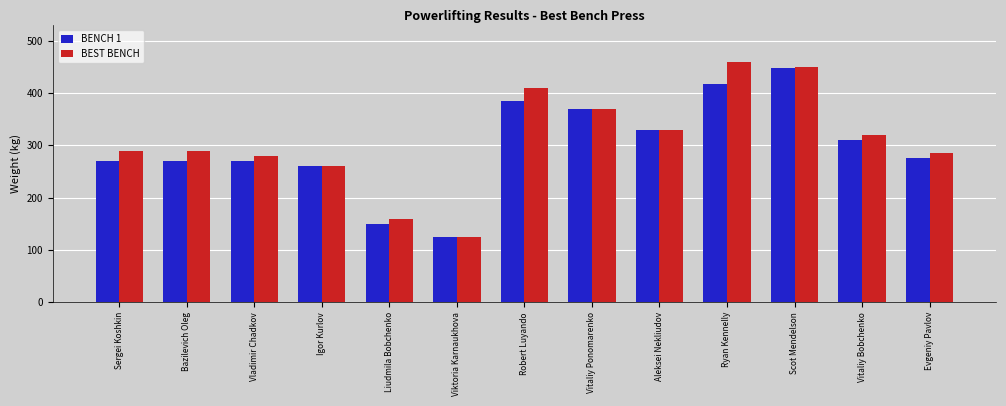

What is the maximum value shown in the chart?

460.0